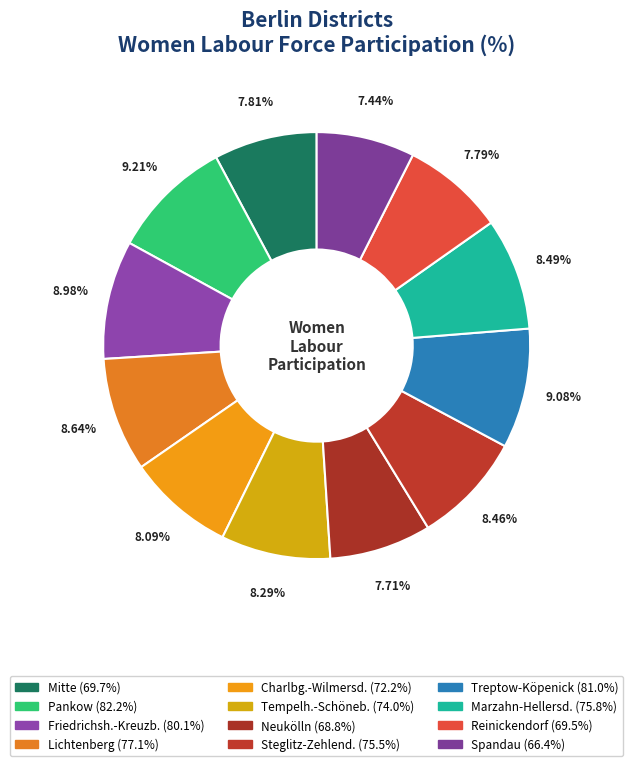

How many segments does this pie chart have?

12